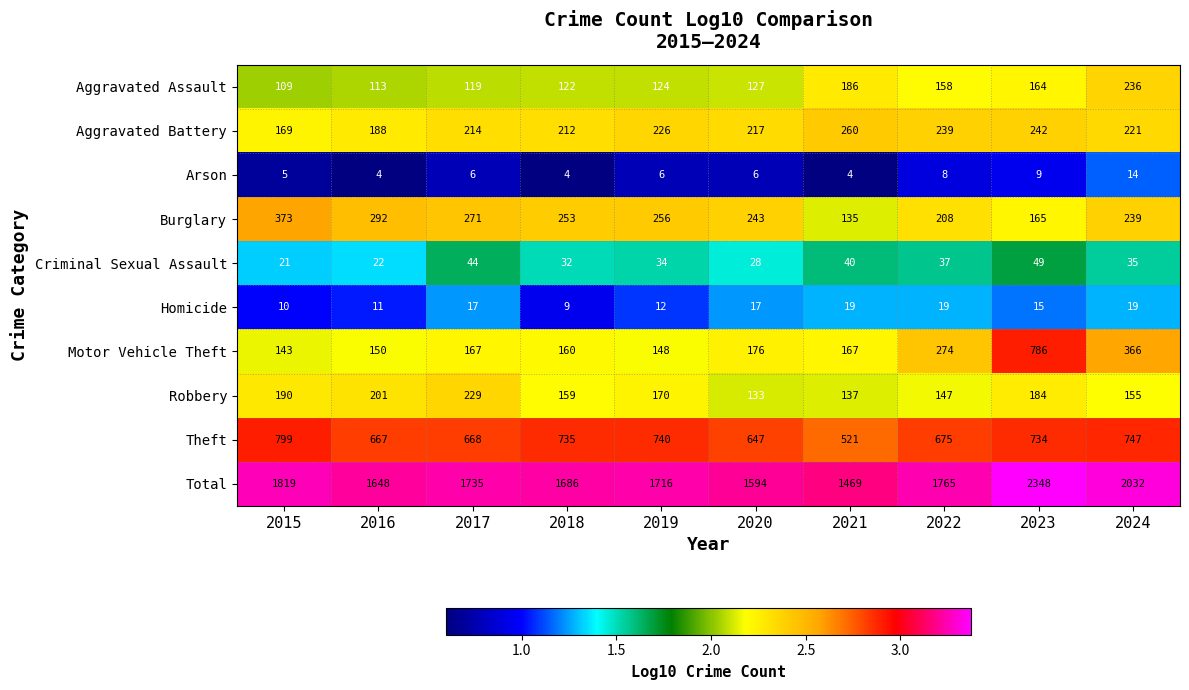

Rank the series by their maximum value, from highest to lowest.

Total, Theft, Motor Vehicle Theft, Burglary, Aggravated Battery, Aggravated Assault, Robbery, Criminal Sexual Assault, Homicide, Arson